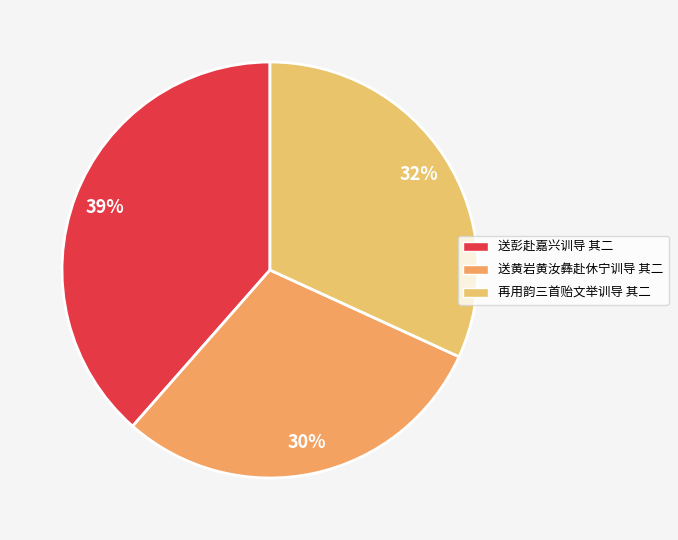

To the nearest percent, what is the average slice percentage?

33%